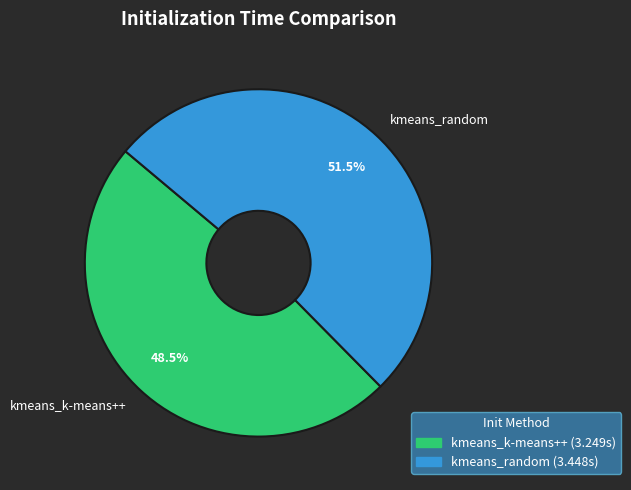

Count the number of slices in the pie.

2